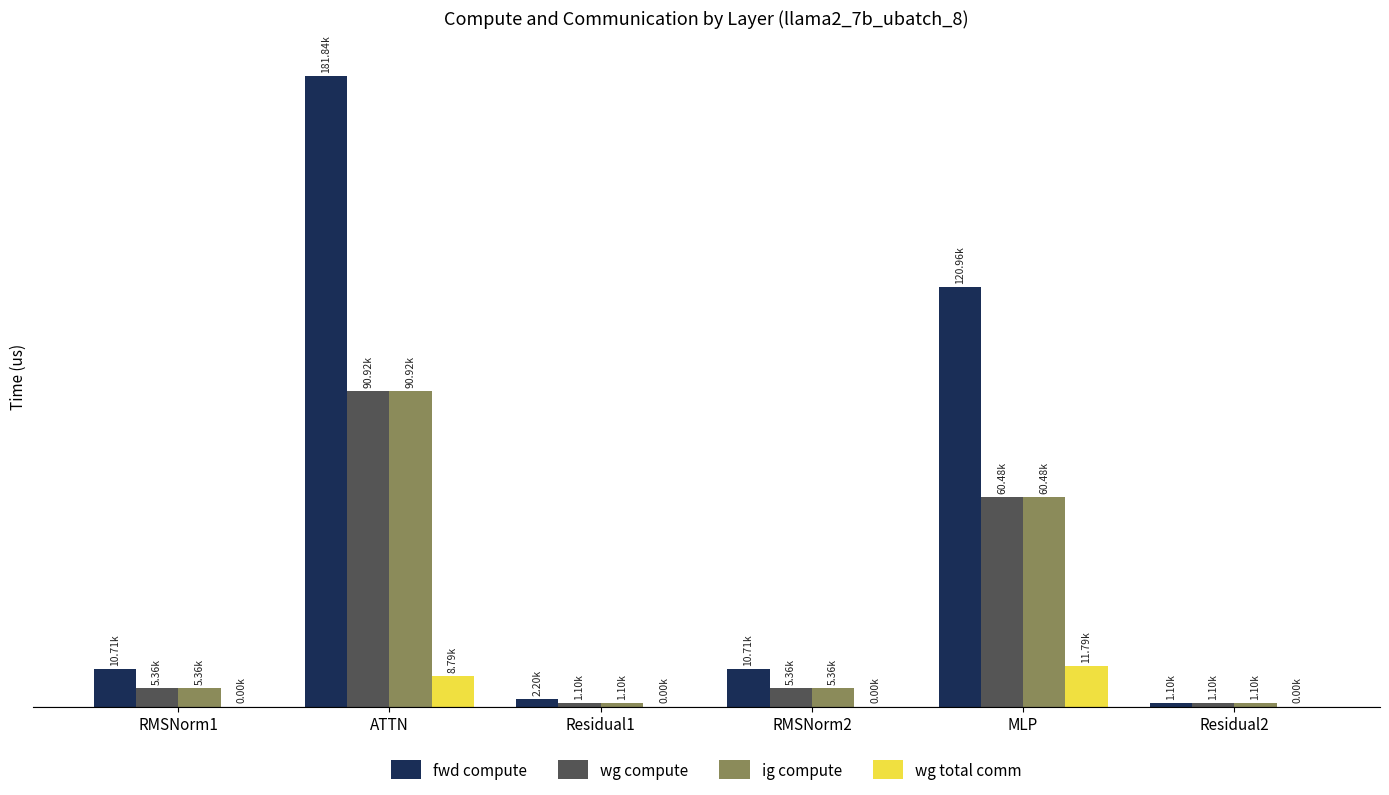

What position from the right is ATTN?

5